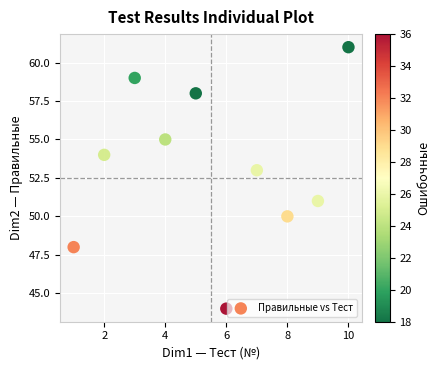

What is the average Y value?

53